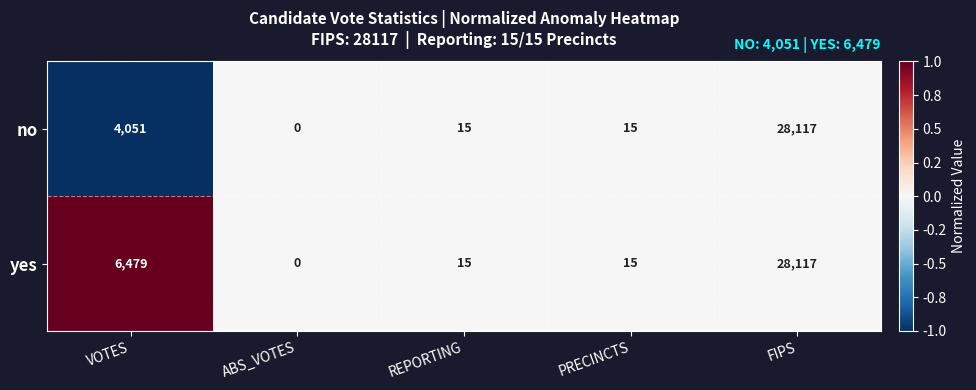

What is the sum of the yes values at FIPS and PRECINCTS?

28132